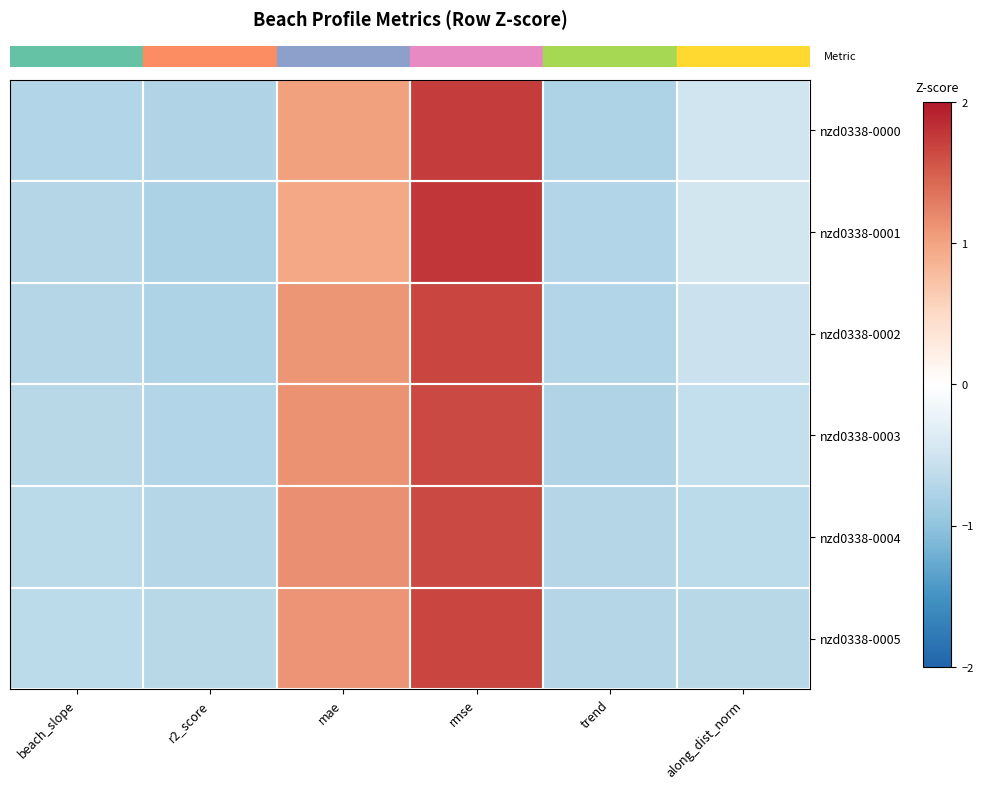

Between r2_score and along_dist_norm, which is larger?

along_dist_norm